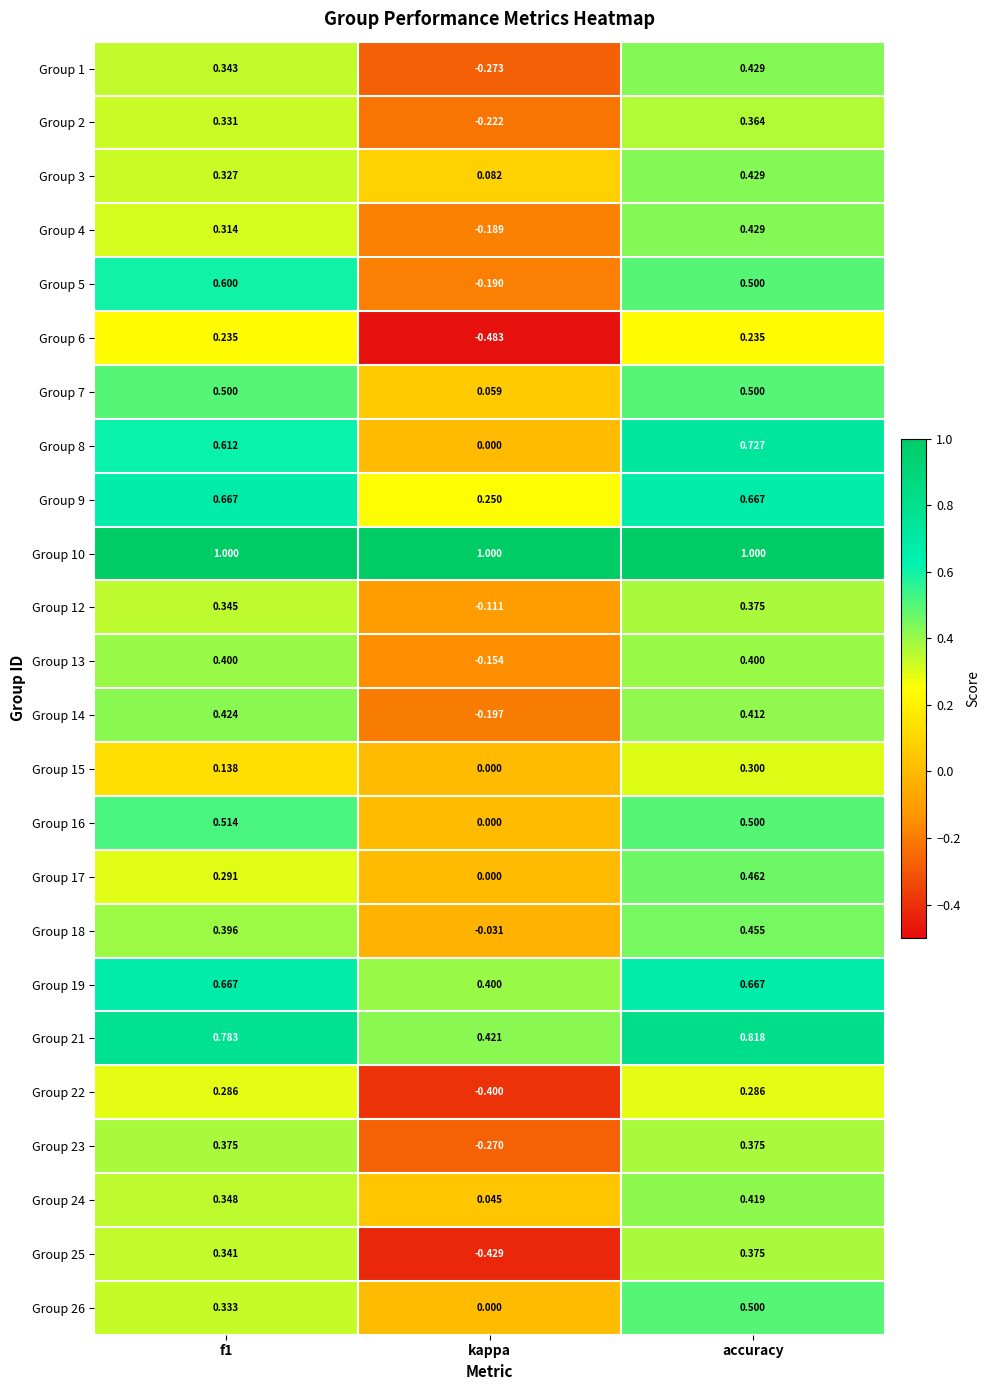

What is the greatest value displayed?

1.0